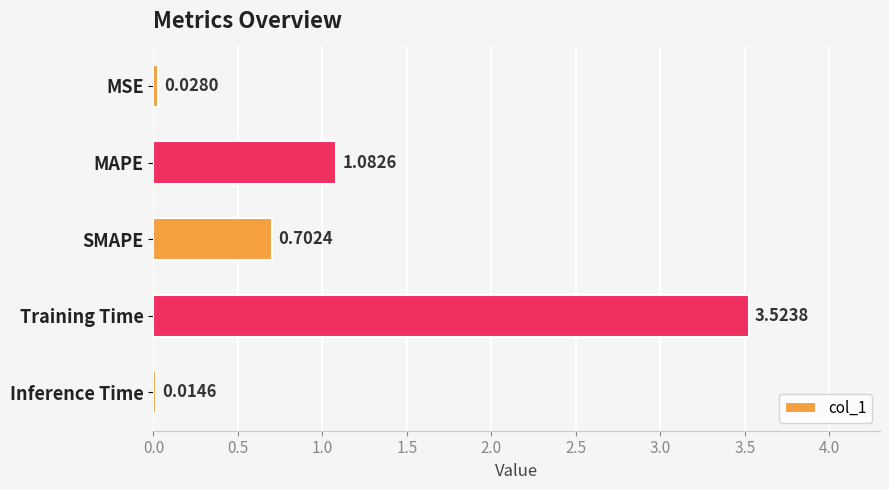

Rank the categories by value from lowest to highest.

Inference Time, MSE, SMAPE, MAPE, Training Time